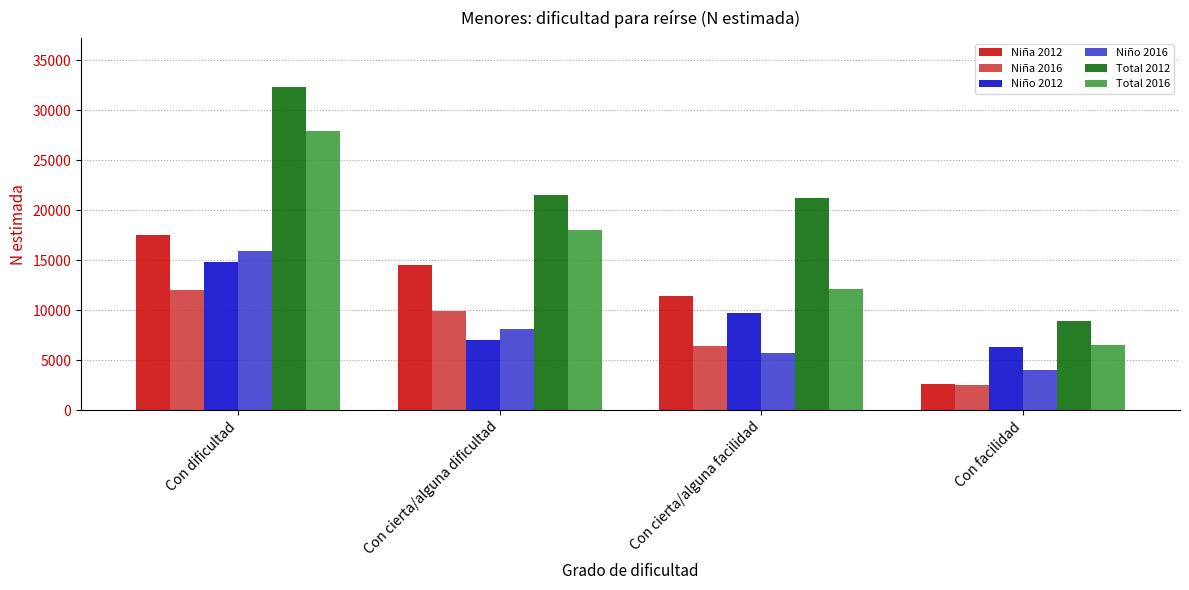

Does the chart contain any negative values?

No